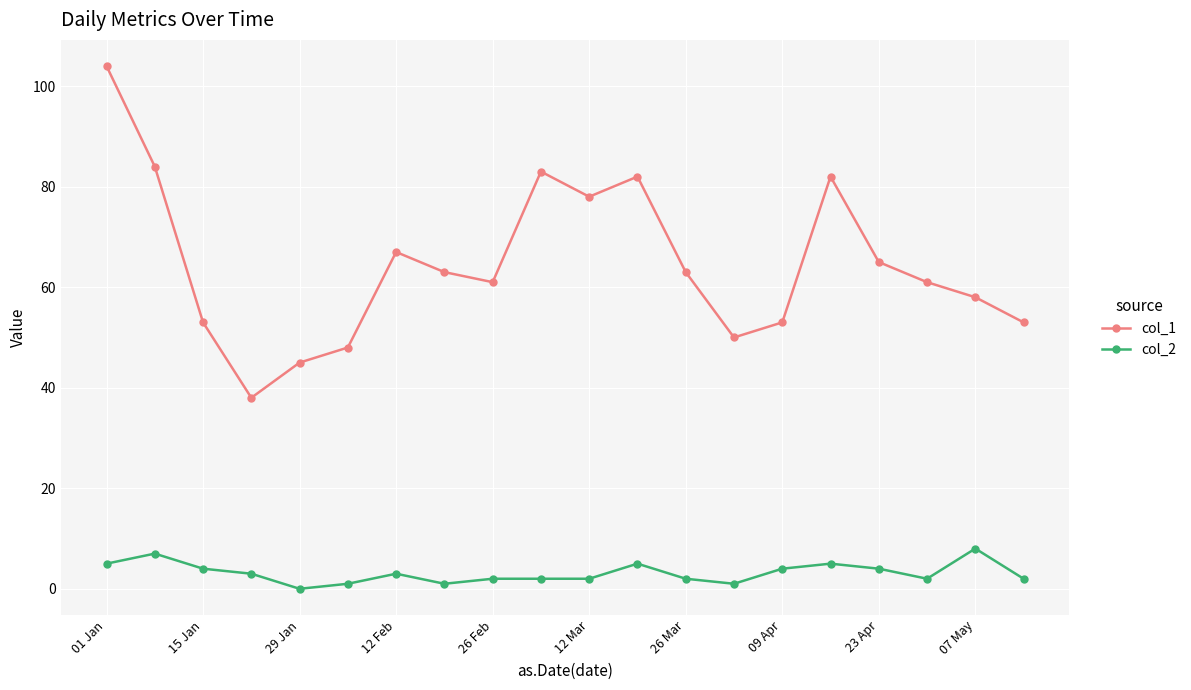

What is the maximum value shown in the chart?

104